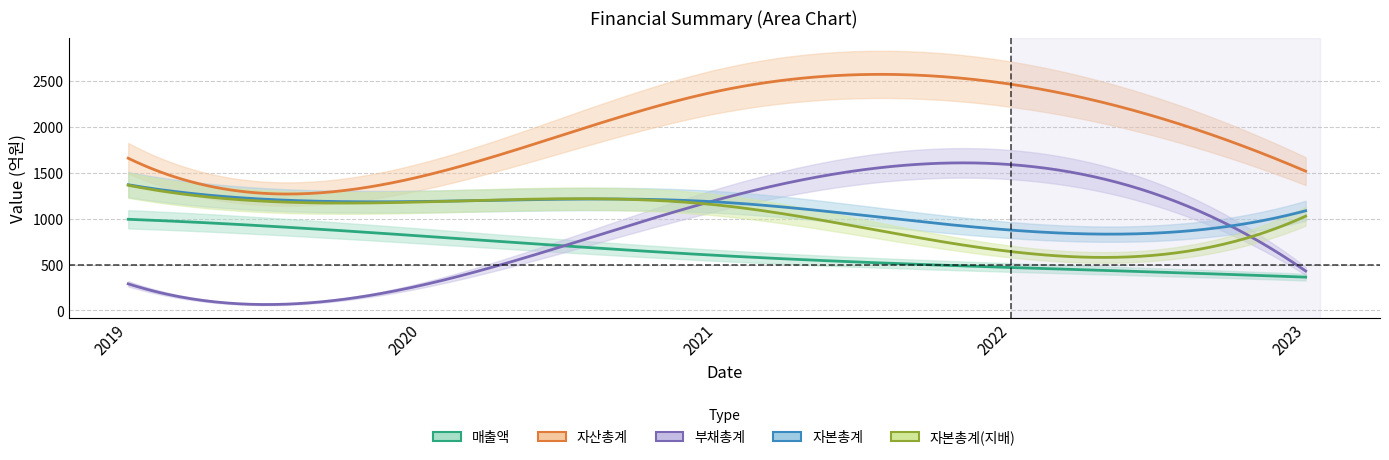

Reading left to right, transcribe all the data shown in this chart.

매출액: 2019=993	2020=810	2021=600	2022=468	2023=363
자산총계: 2019=1658	2020=1463	2021=2386	2022=2463	2023=1517
부채총계: 2019=290	2020=277	2021=1204	2022=1588	2023=430
자본총계: 2019=1369	2020=1187	2021=1182	2022=875	2023=1086
자본총계(지배): 2019=1364	2020=1182	2021=1149	2022=641	2023=1027